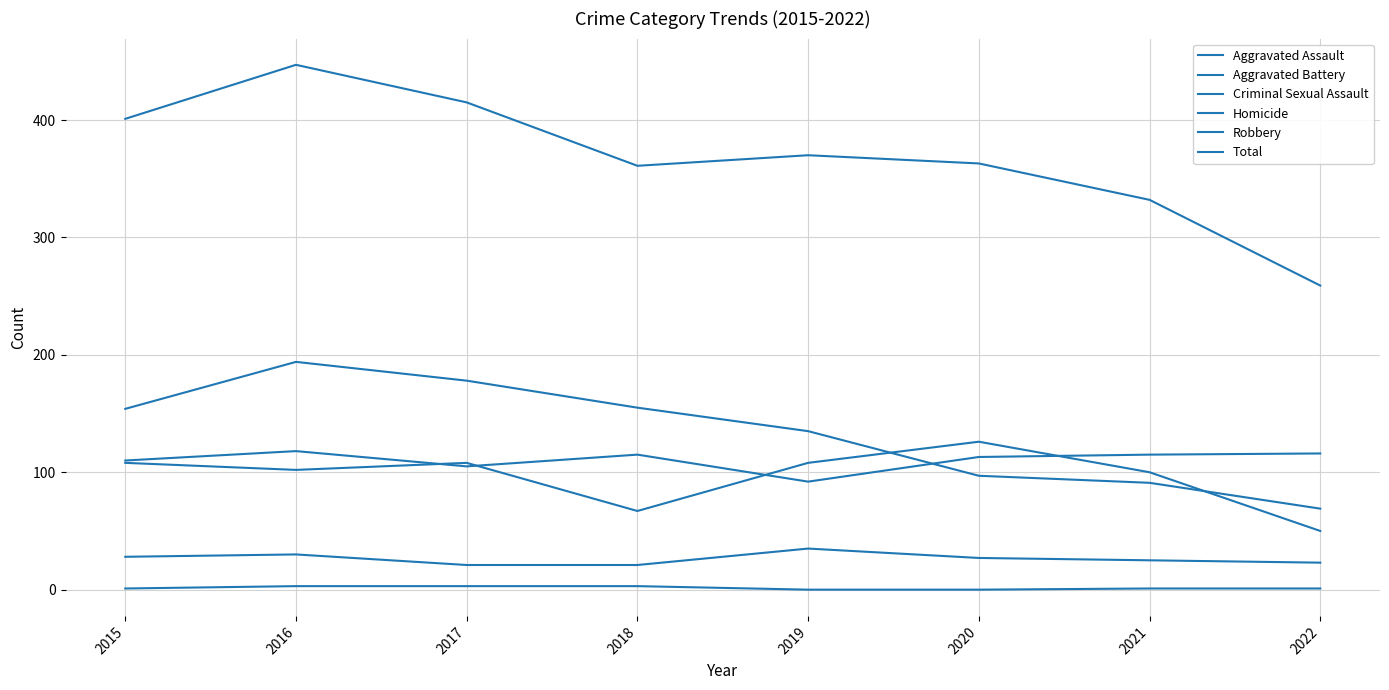

How many lines are shown in the chart?

6